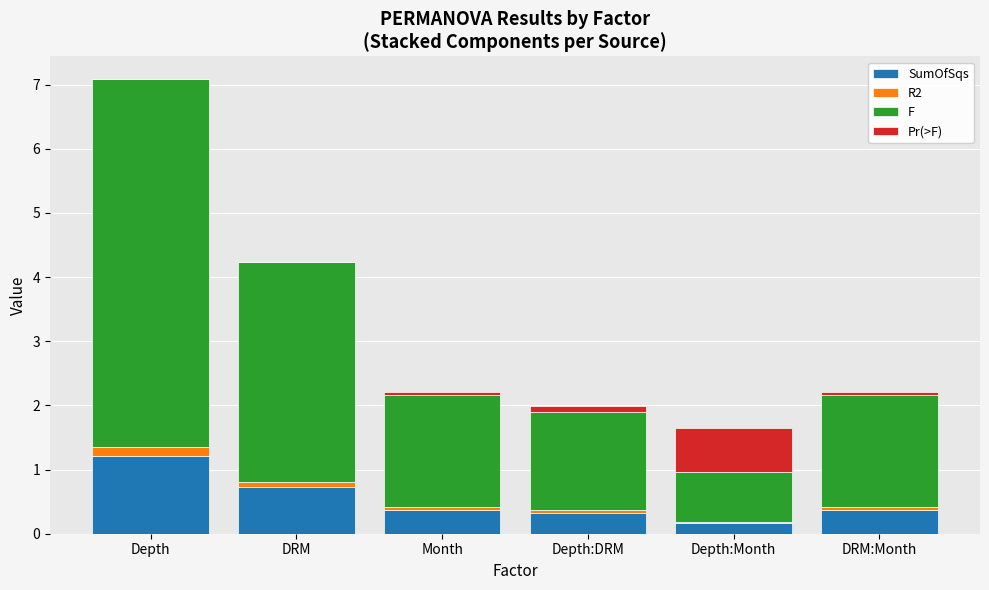

Are the bars grouped side by side (vs. stacked)?

No